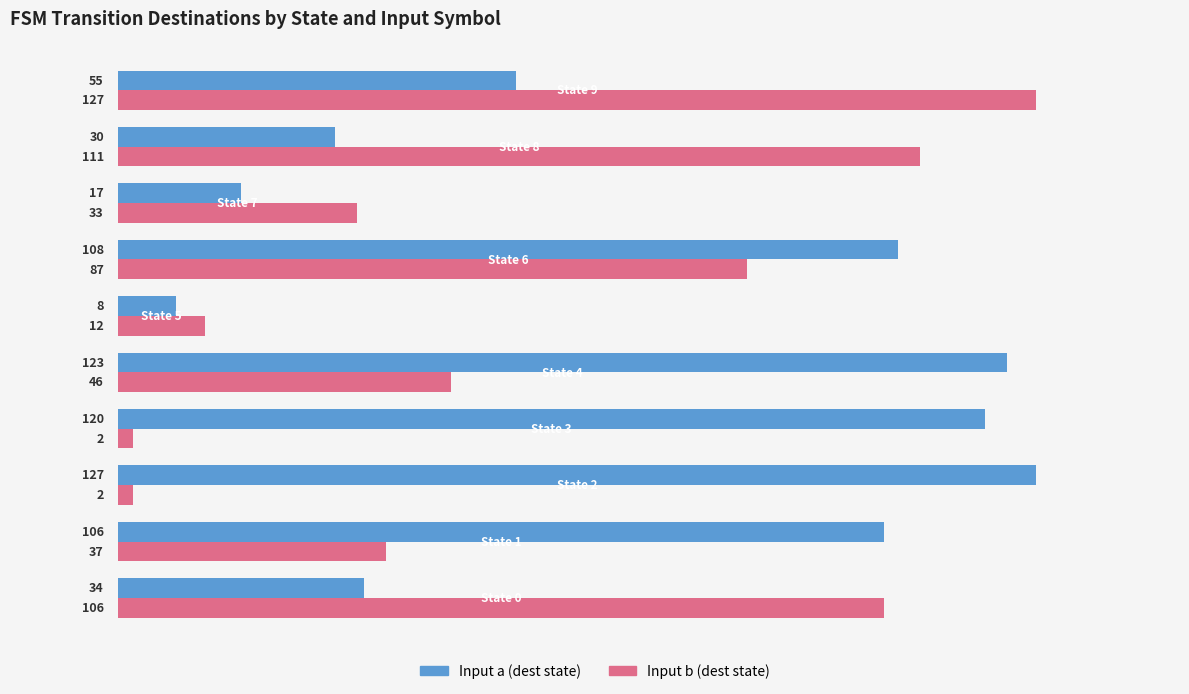

List the series in order of their overall mean, lowest first.

Input b (dest state), Input a (dest state)